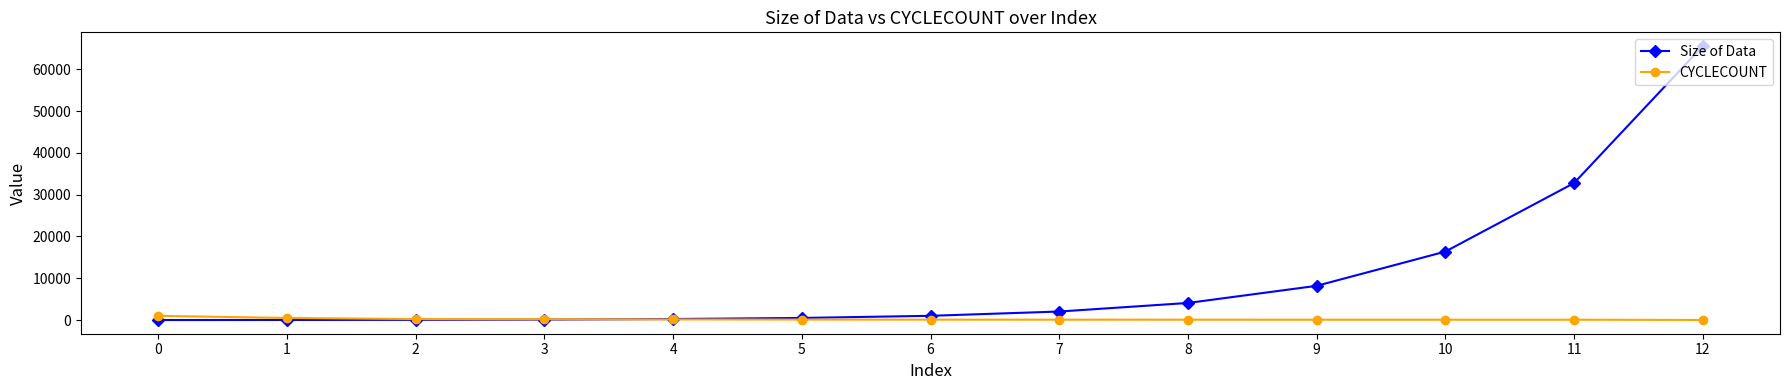

What is the difference between the highest and lowest values at 10?

16293